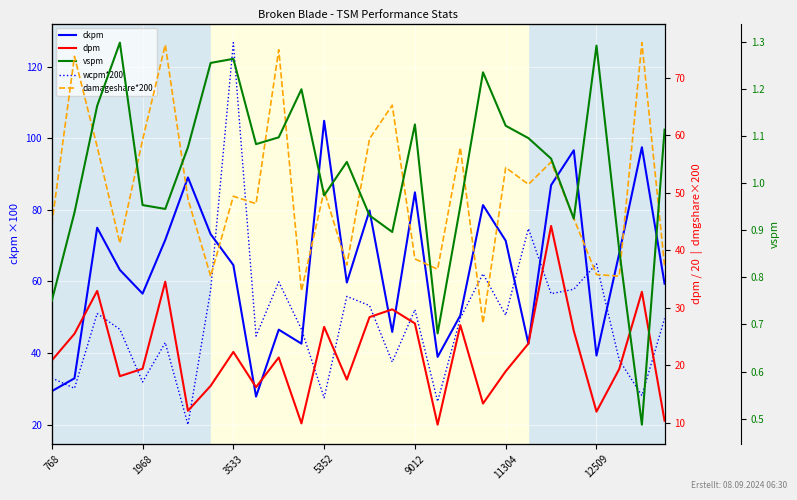

What is the difference between the maximum and second lowest values in the wcpm*200 series?

100.2